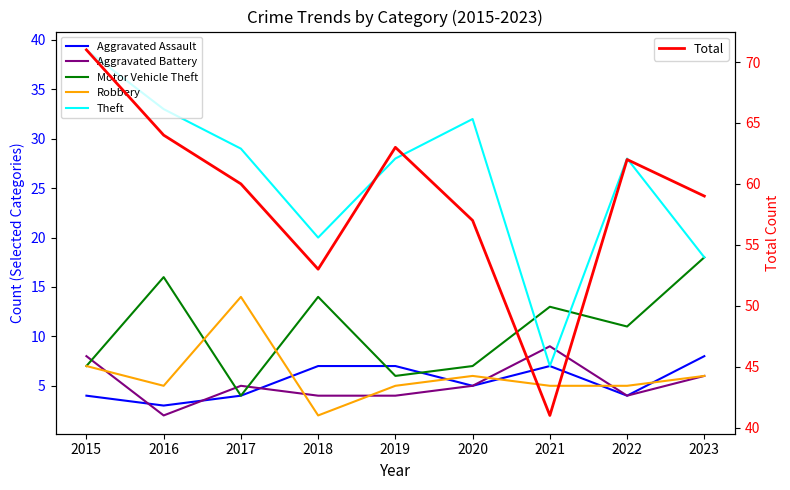

How many values in the Robbery series are below 5?

1